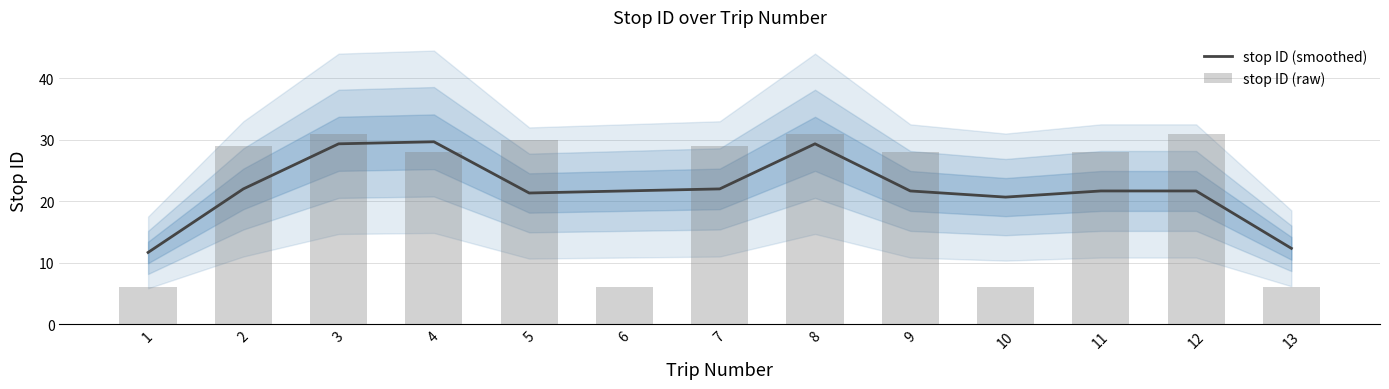

What is the value of the stop ID (smoothed) bar at the 4th from the left?

29.7